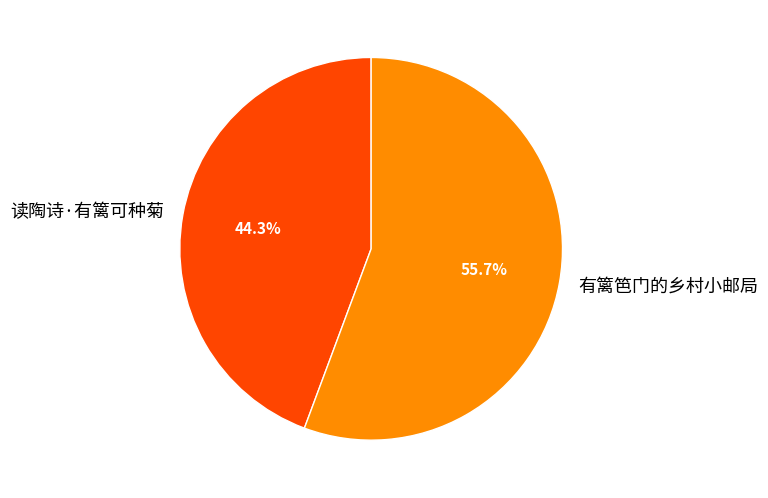

Is there any slice that represents more than half of the pie?

Yes